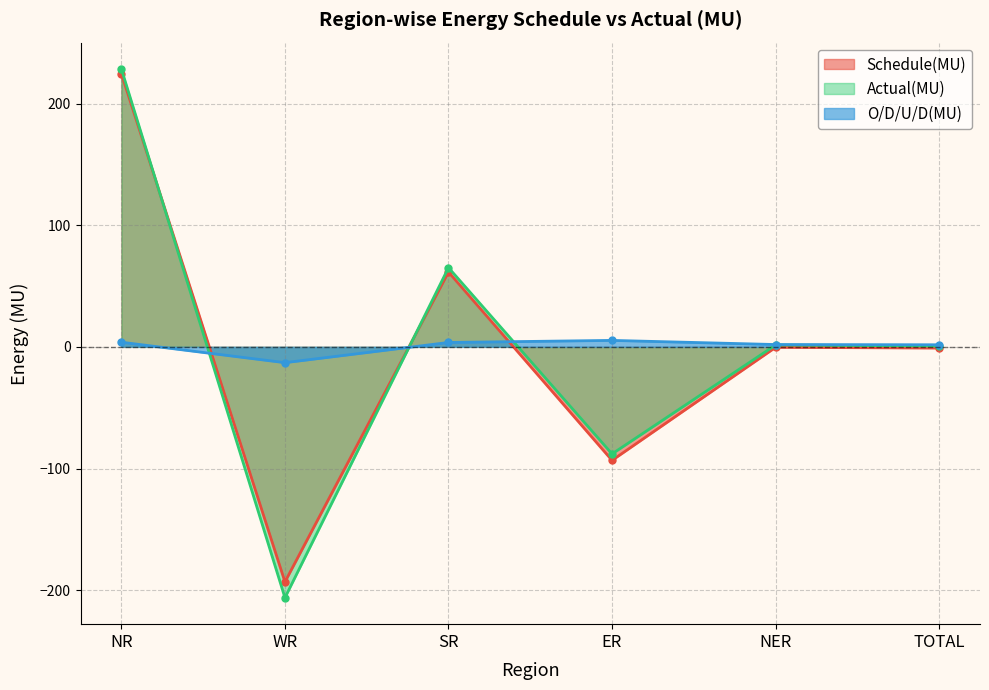

How many negative values does the O/D/U/D(MU) series have?

1